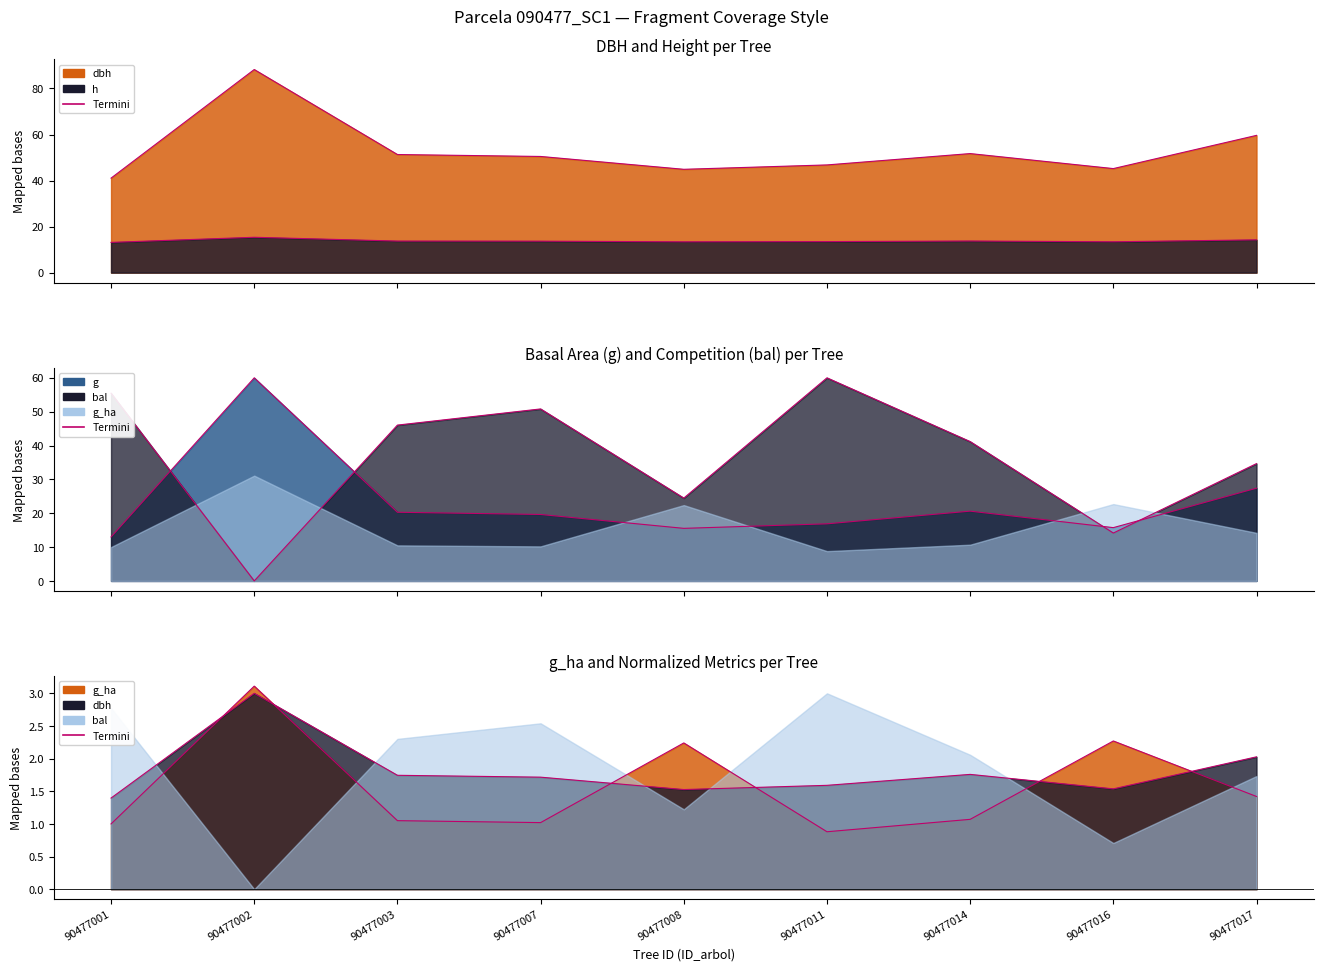

What is the value of the dbh edge point at the 6th from the left?

46.8